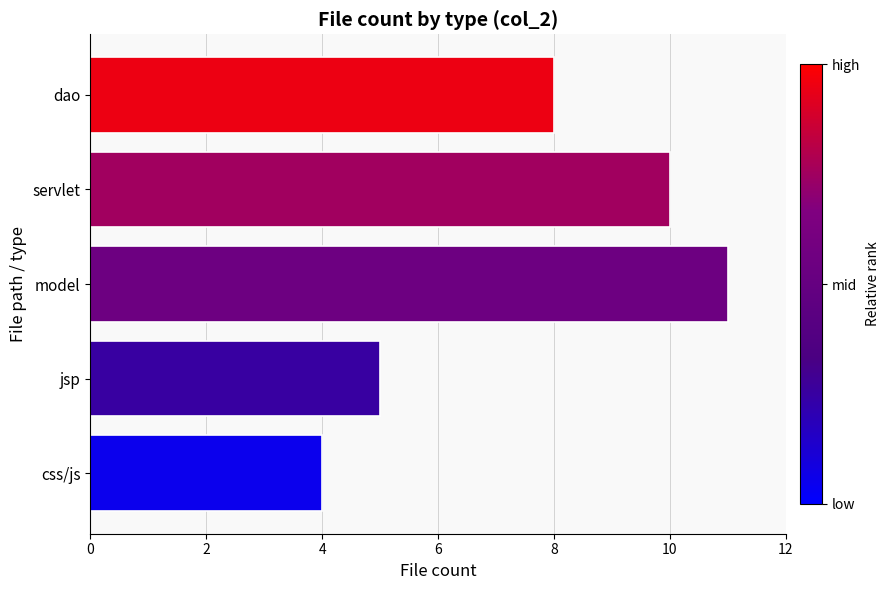

What is the smallest value displayed?

4